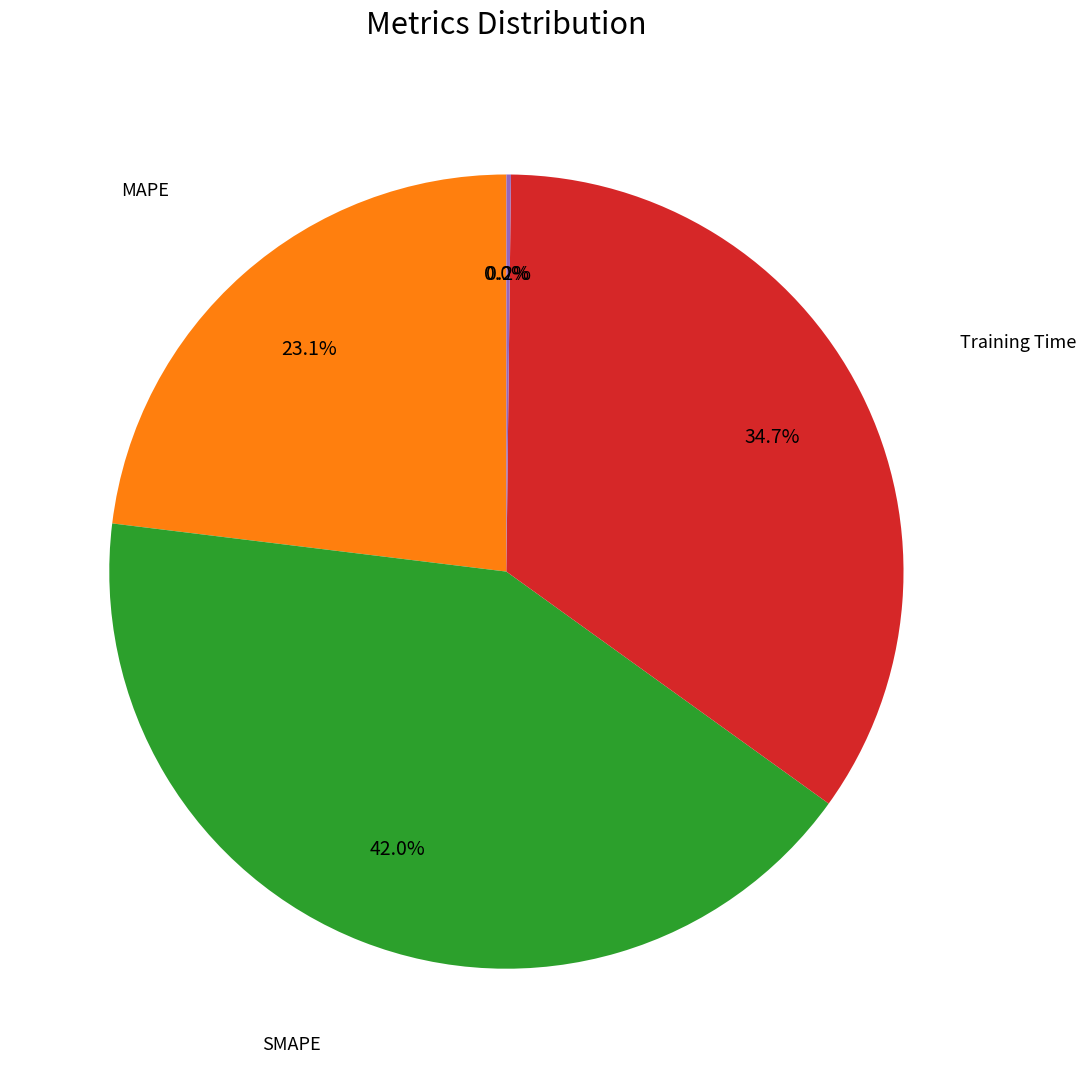

Does any single category account for the majority?

No